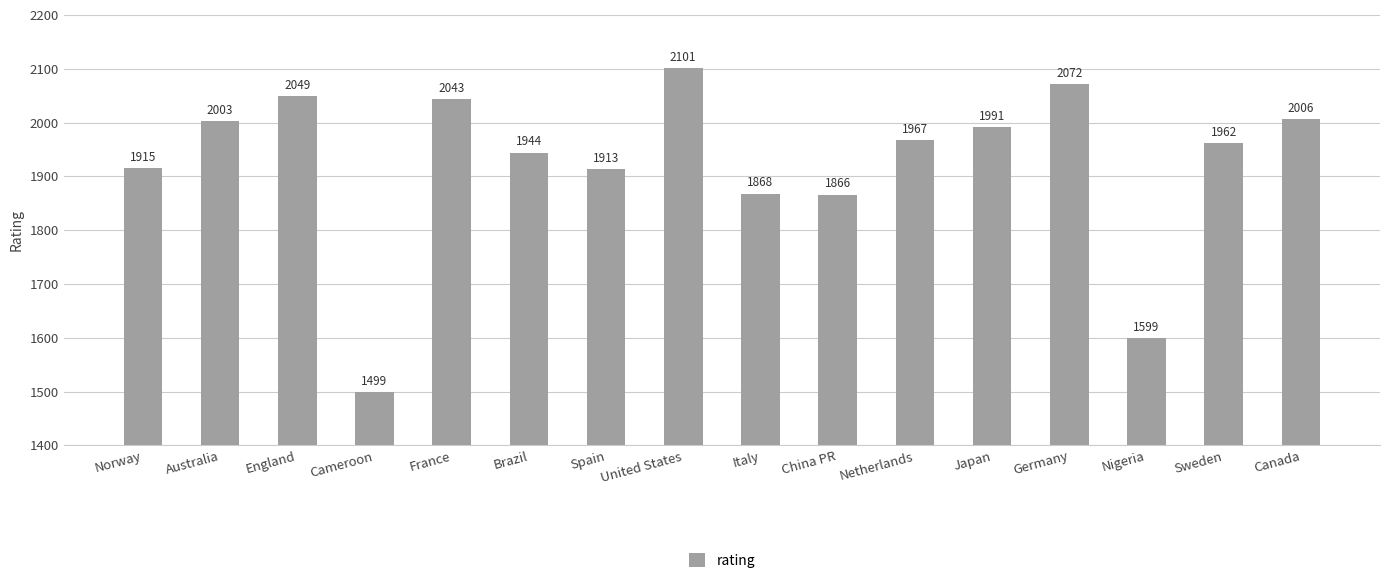

The value at Norway is 1915. True or false?

True